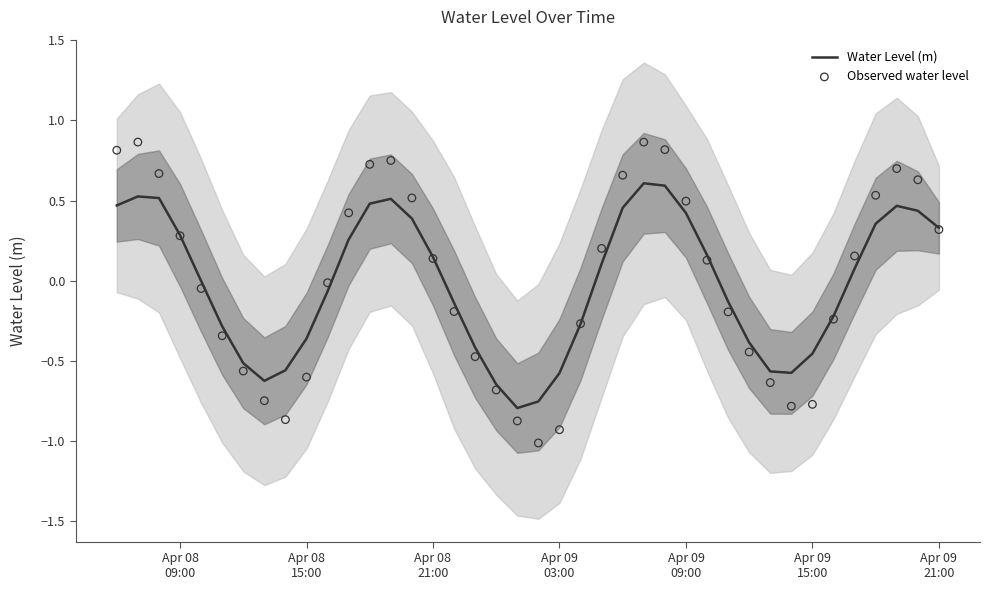

Which series reaches the maximum Y coordinate?

Observed water level